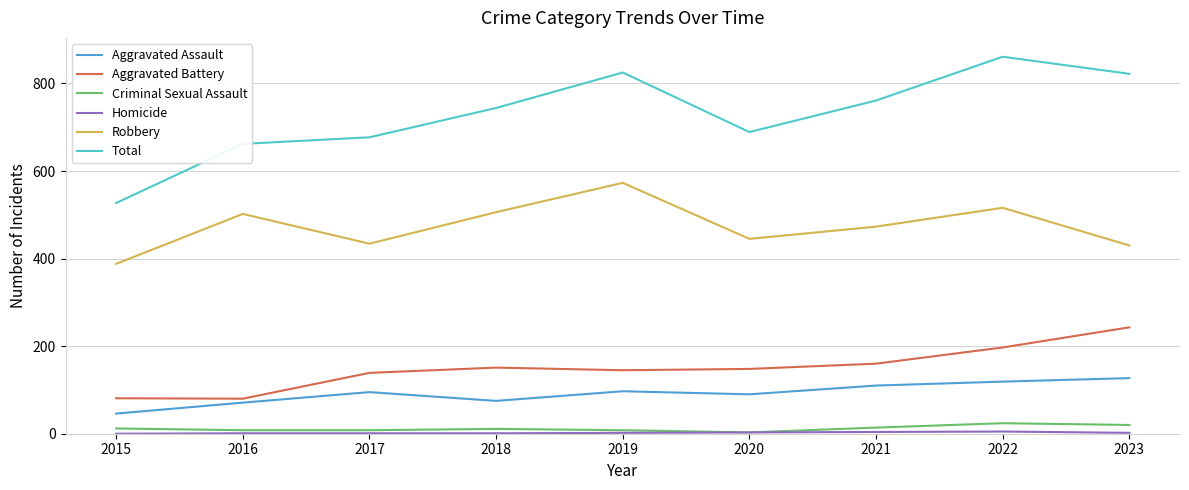

What is the sum of all Aggravated Battery values?

1344